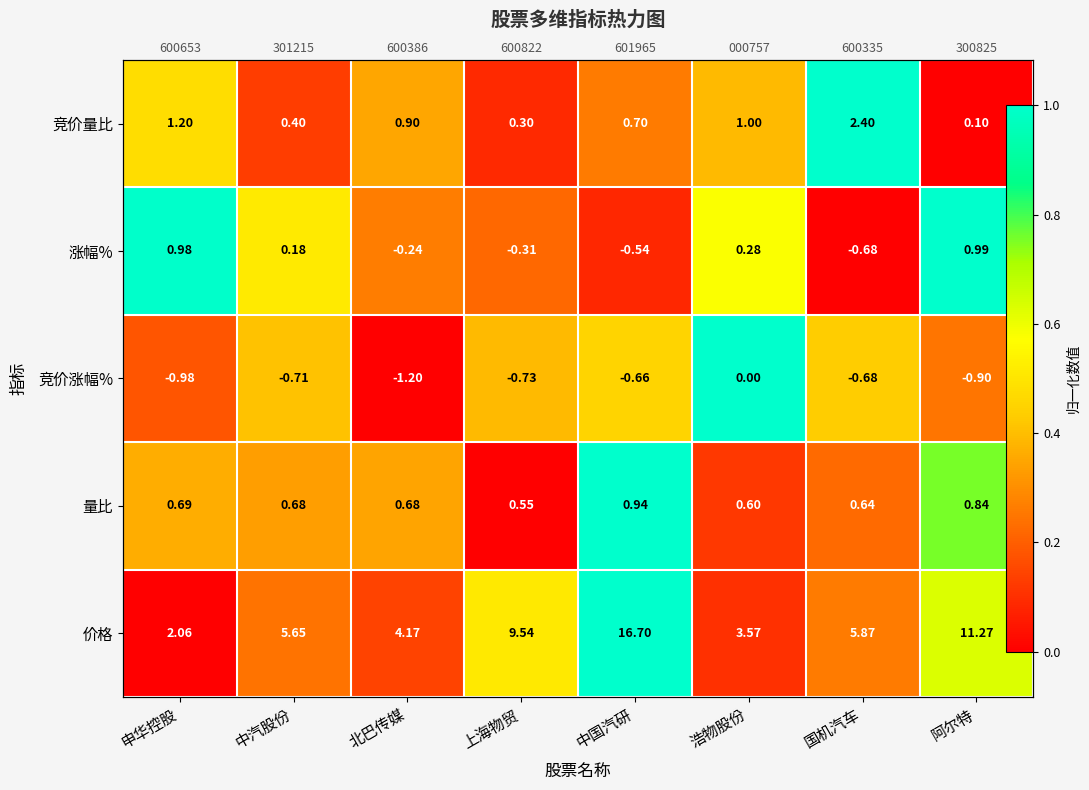

What is the difference between the highest and lowest values at 浩物股份?

0.9